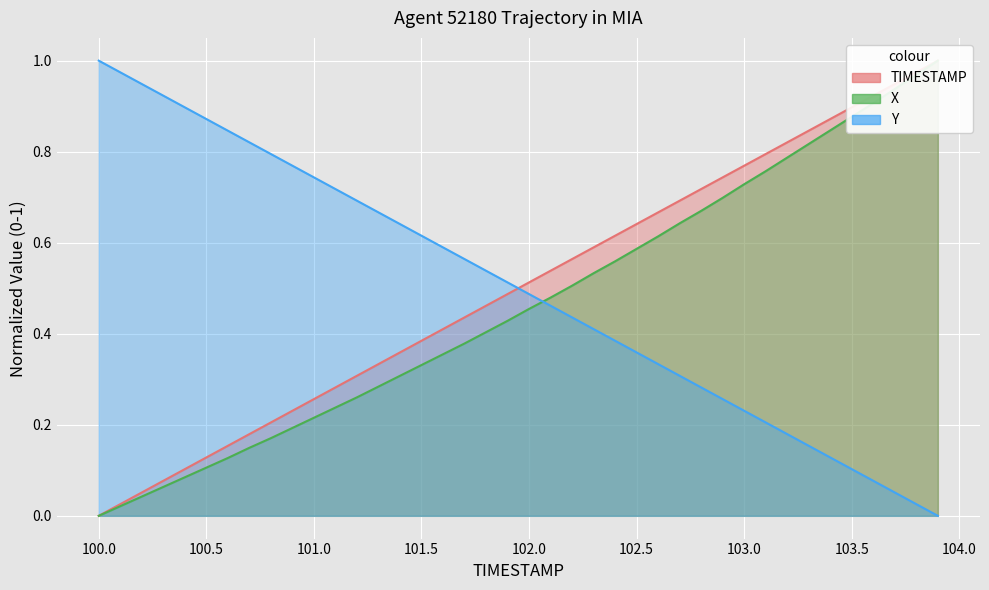

After their last crossing, which series has the higher values: Y or X?

X